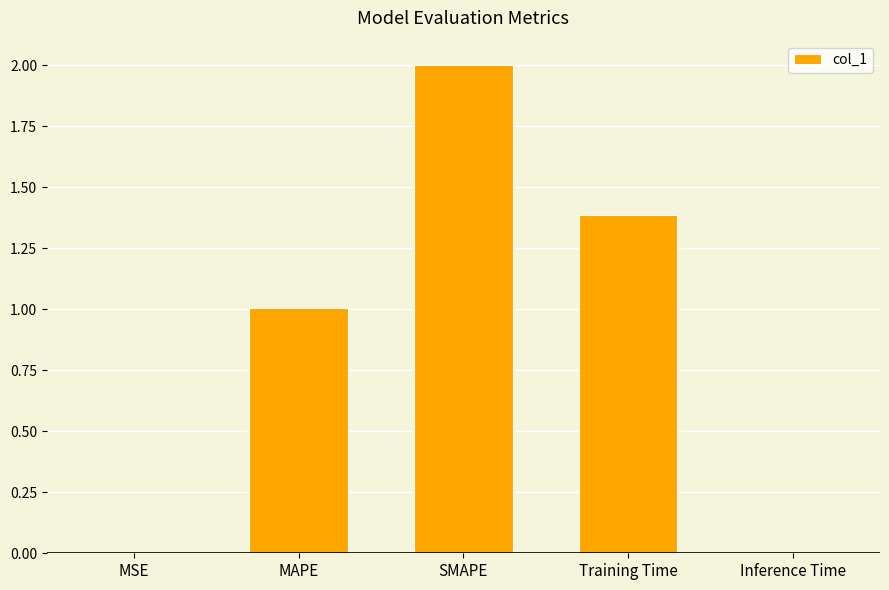

True or false: the data shows 2.0 at SMAPE.

True